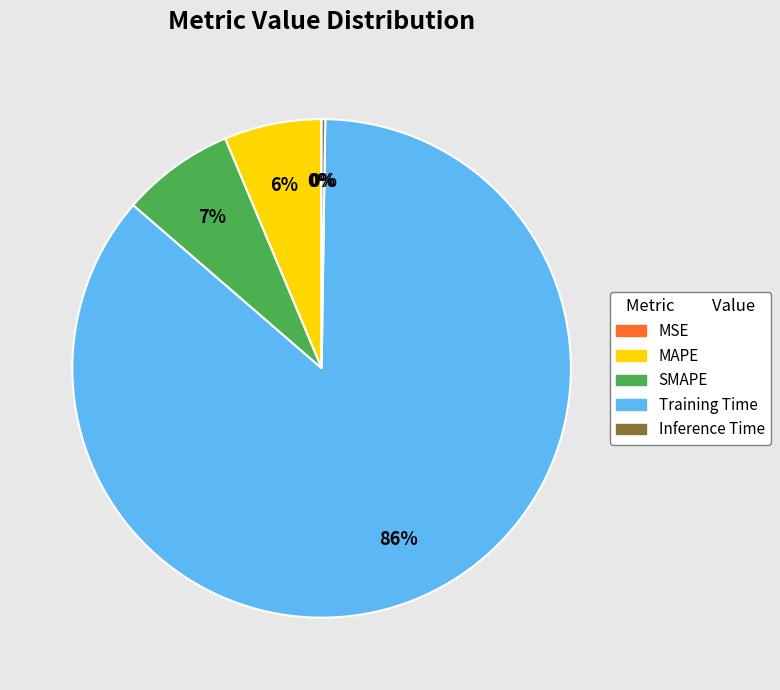

Is it true that Training Time is 79% of the pie?

False